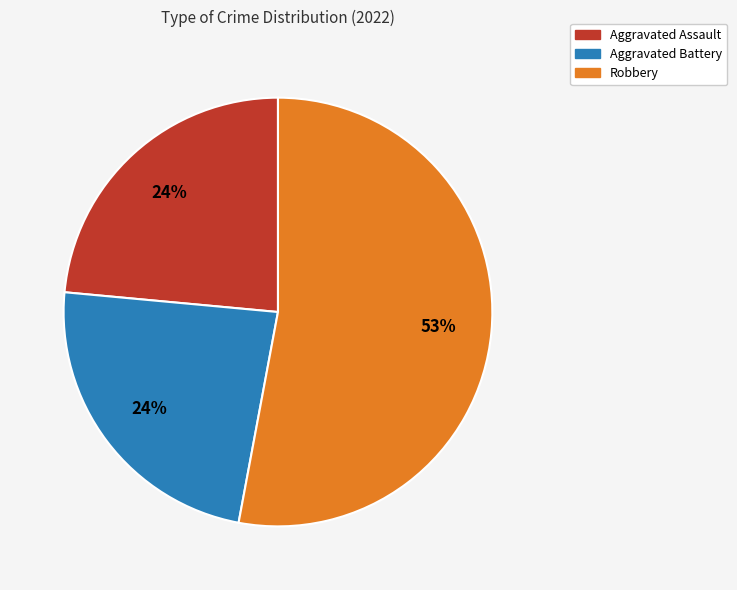

Does any single category account for the majority?

Yes